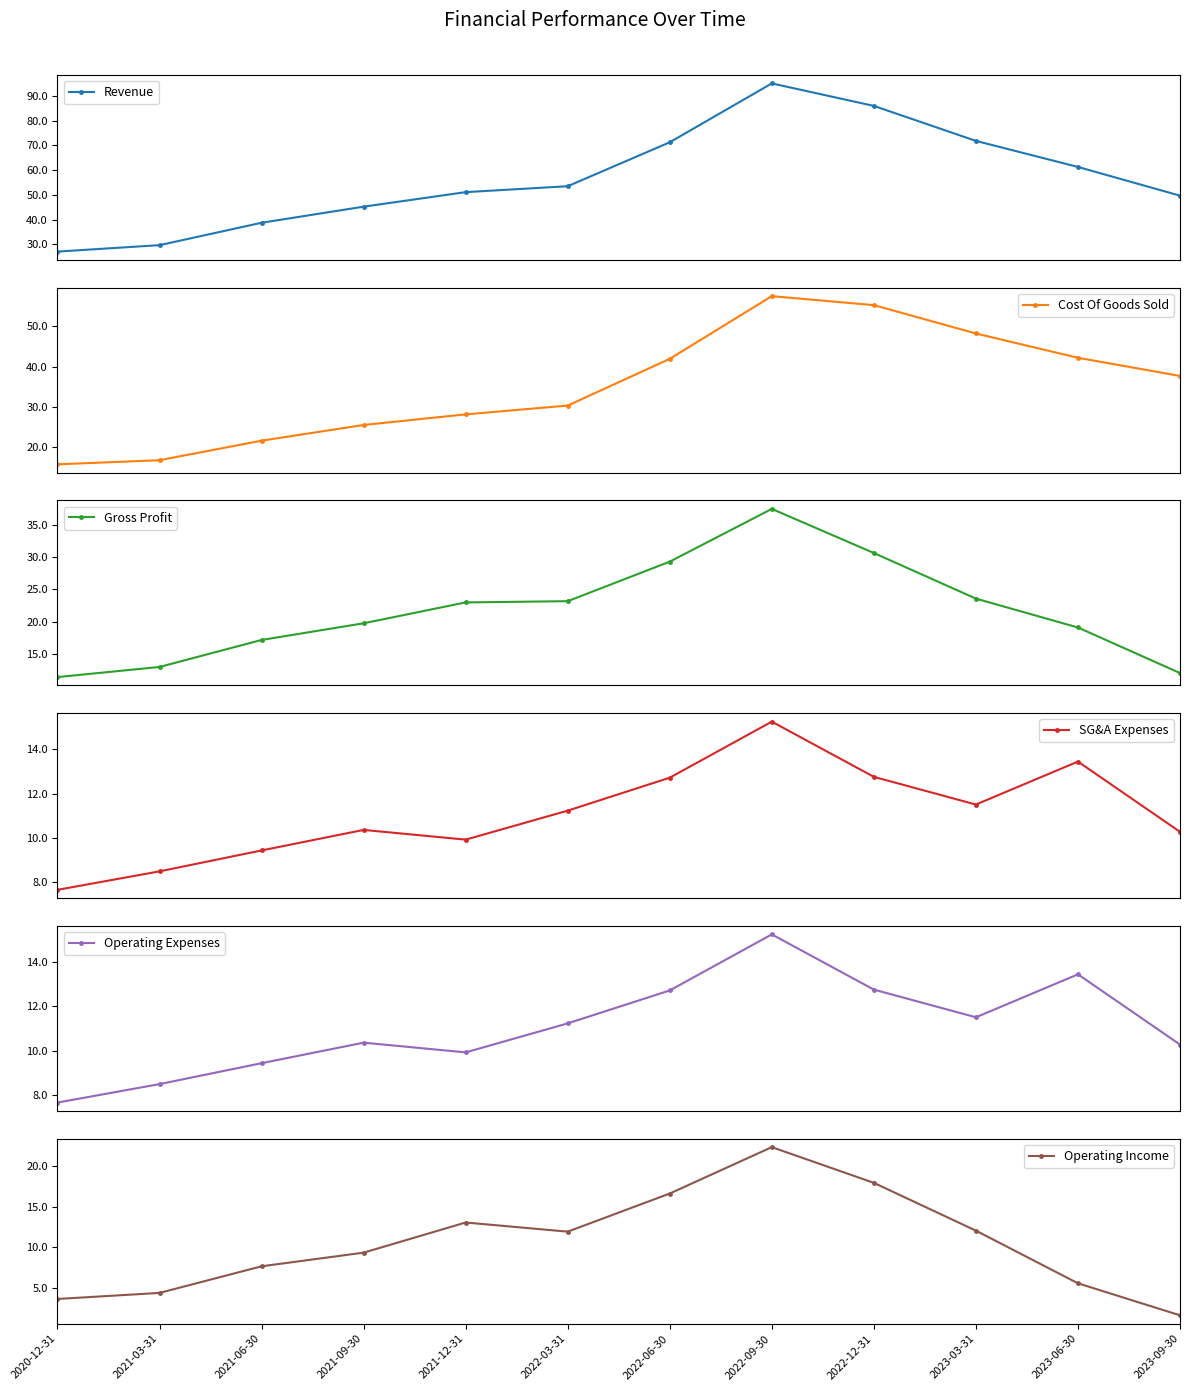

Which series has the largest total across all categories?

Revenue